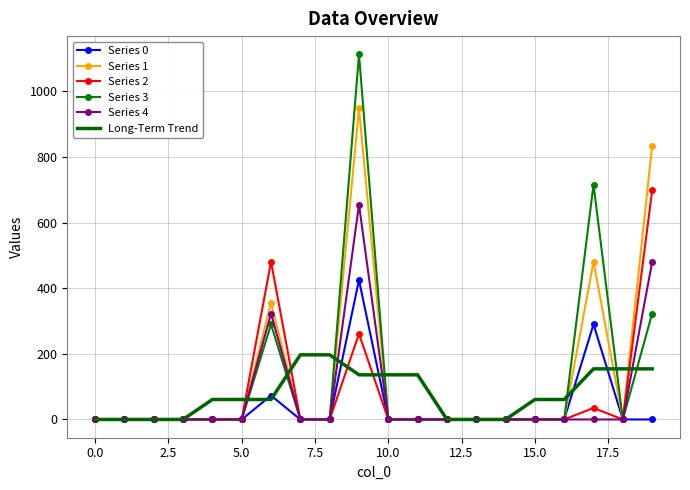

What is the highest value of the Series 3 series?

1113.0